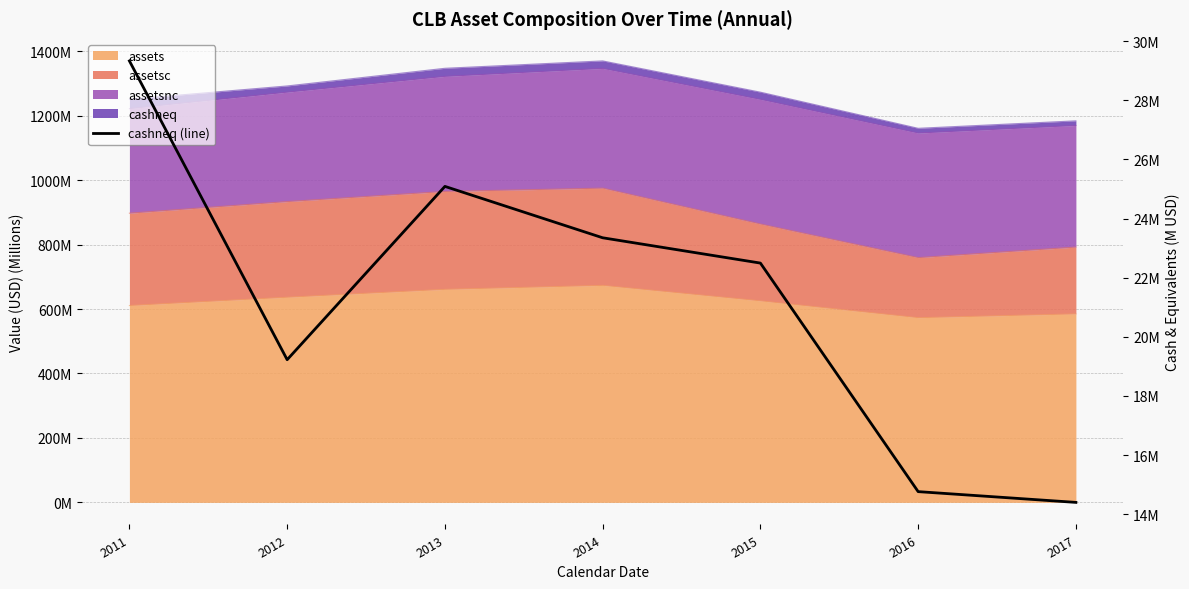

How many lines are shown in the chart?

1